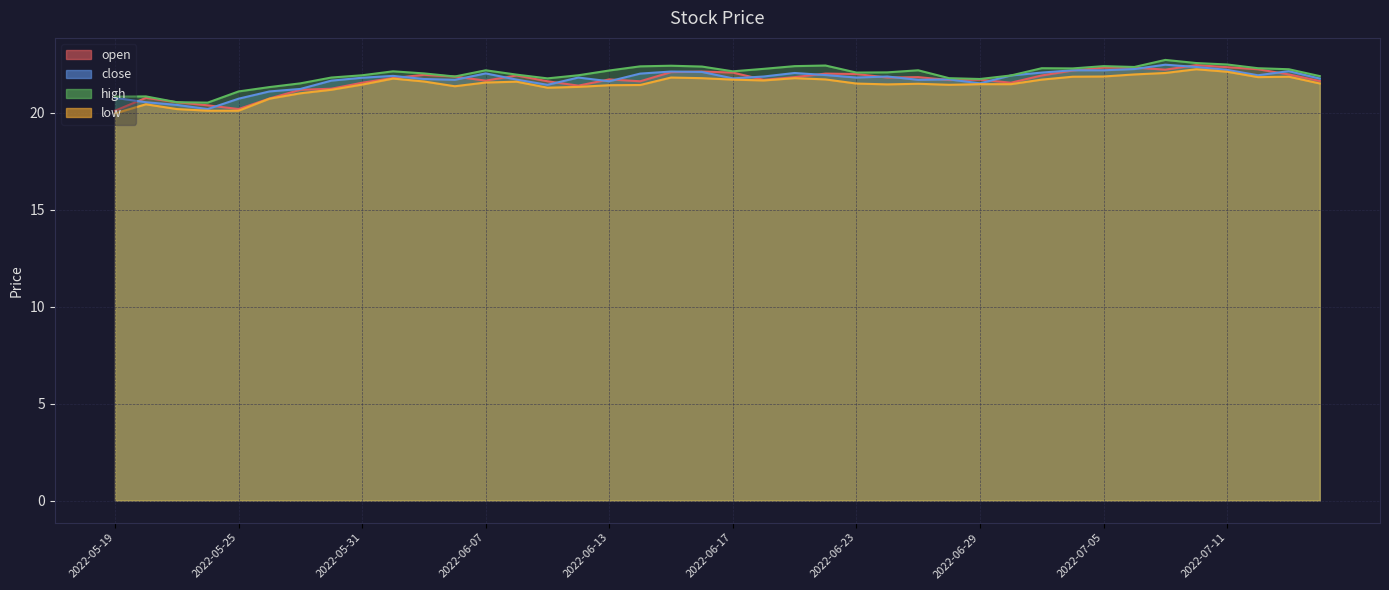

Which series has the largest total across all categories?

high